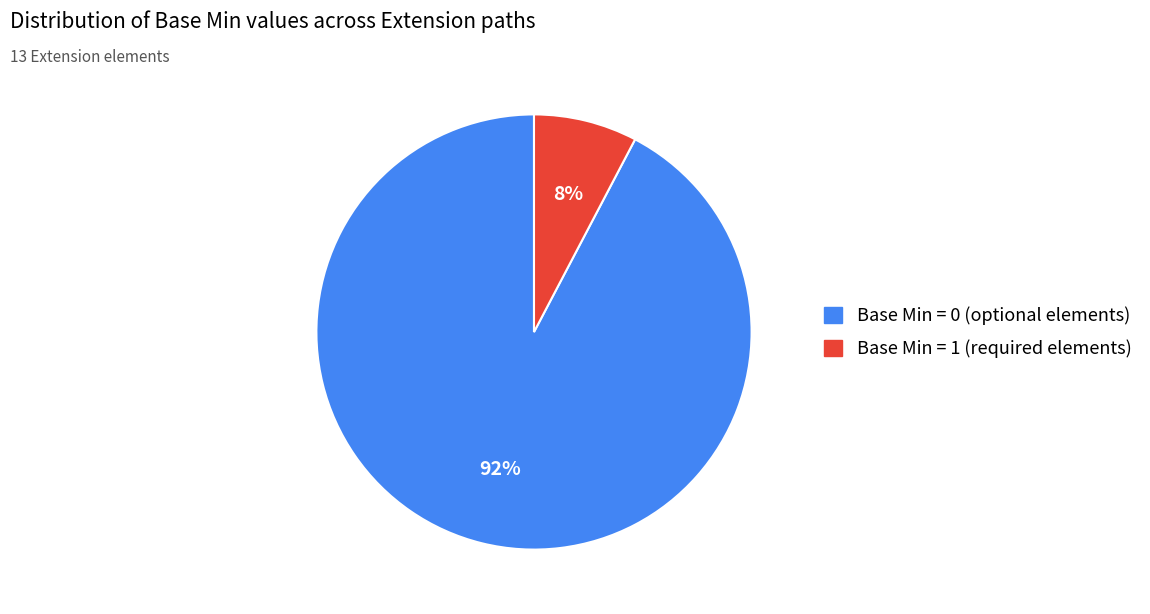

Is there a majority slice in this chart?

Yes